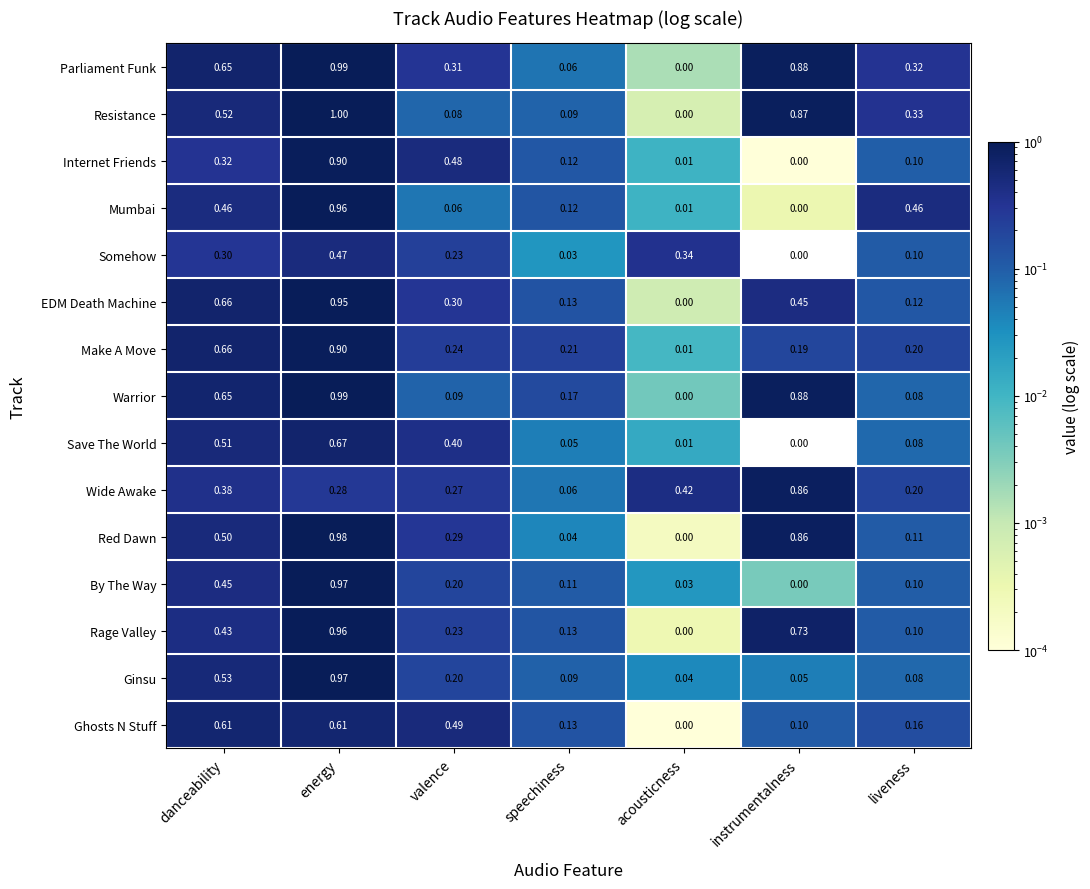

Which series changed the most between valence and acousticness?

Ghosts N Stuff